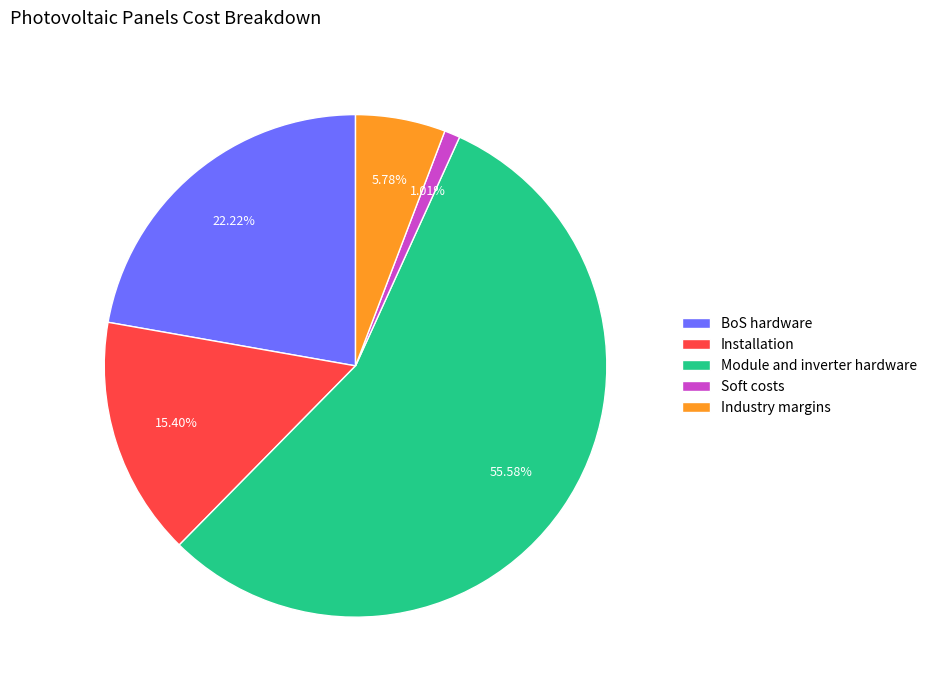

Between Installation and Industry margins, which is larger?

Installation